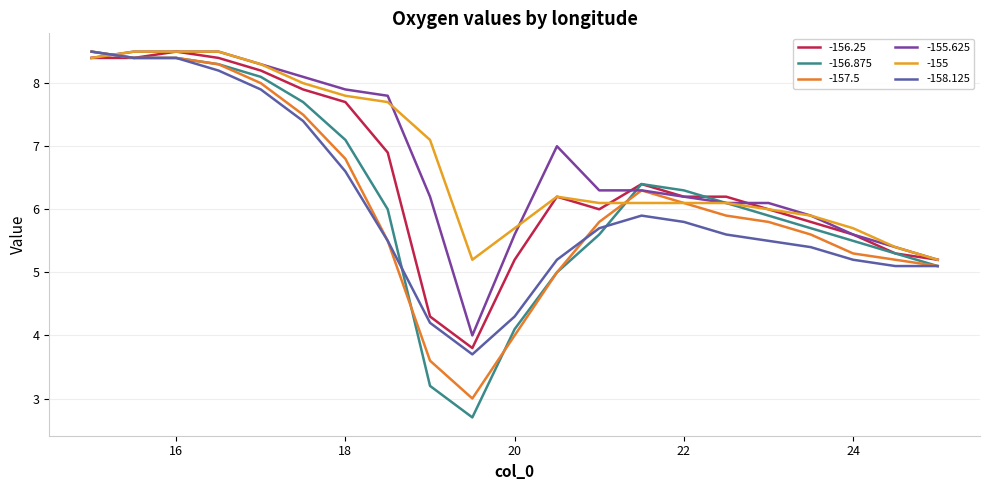

Which label corresponds to the smallest value in the chart?

19.5